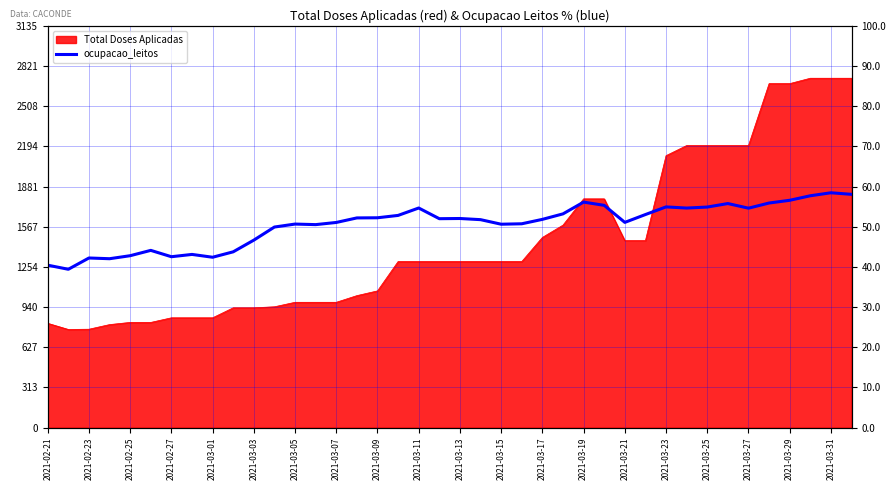

At which category does the chart reach its minimum across all series?

2021-02-23